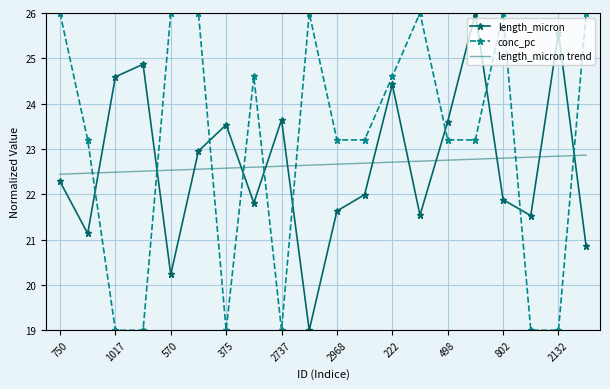

What is the maximum value shown in the chart?

26.0